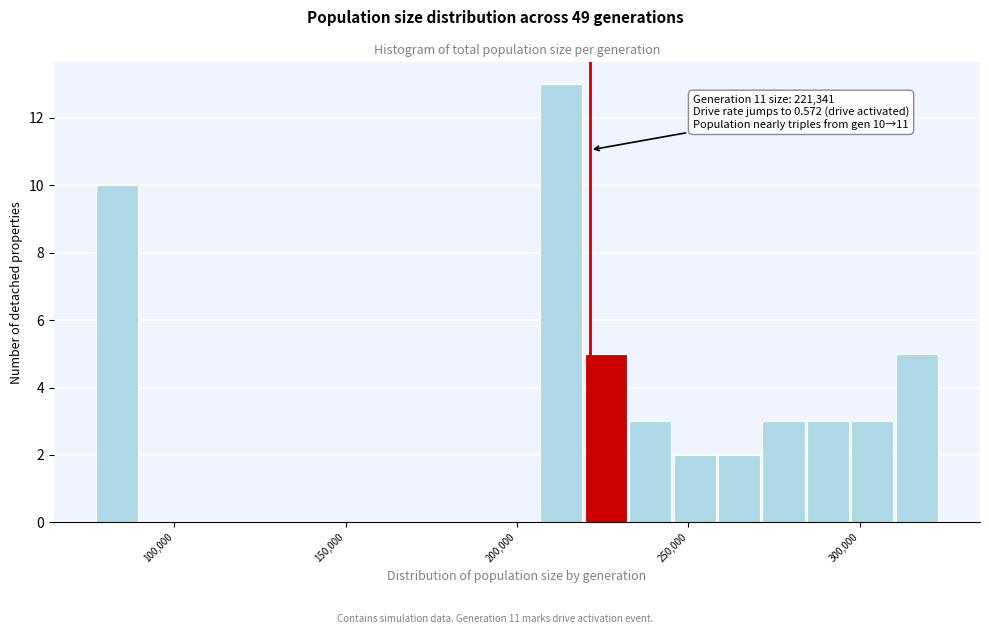

Read against the x-axis, roughly where is the centre of the tallest bar?

215000